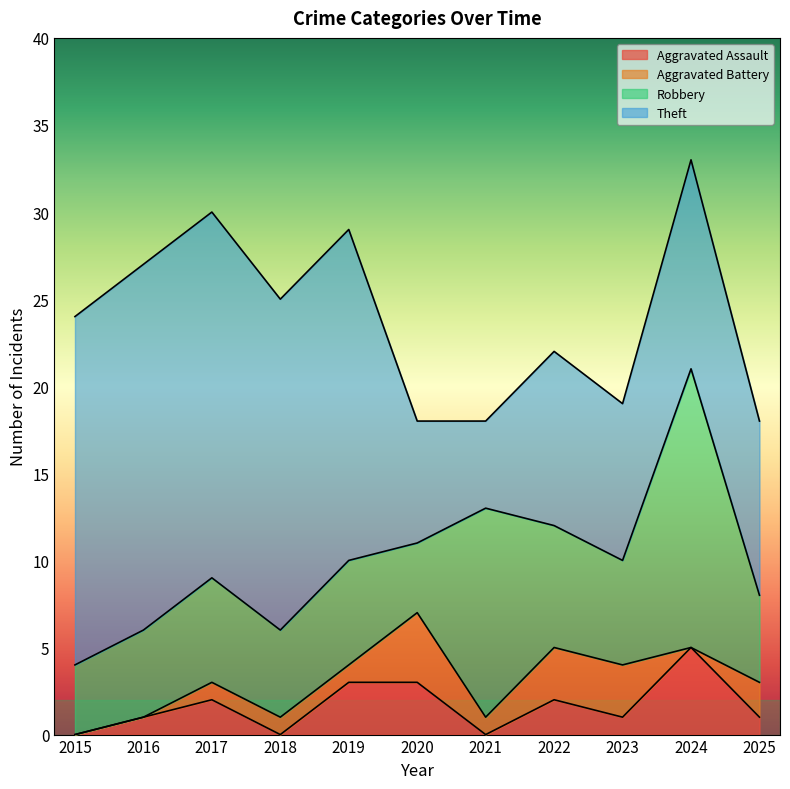

What is the difference between the Aggravated Assault values at 2019 and 2018?

3